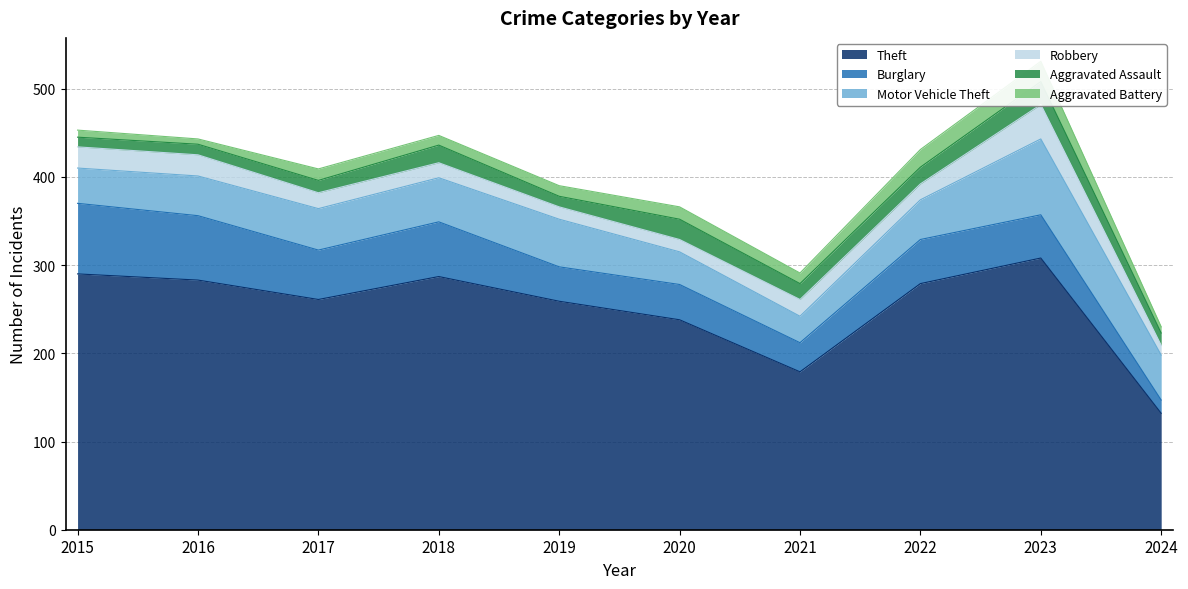

At which category is the sum across all series the highest?

2023